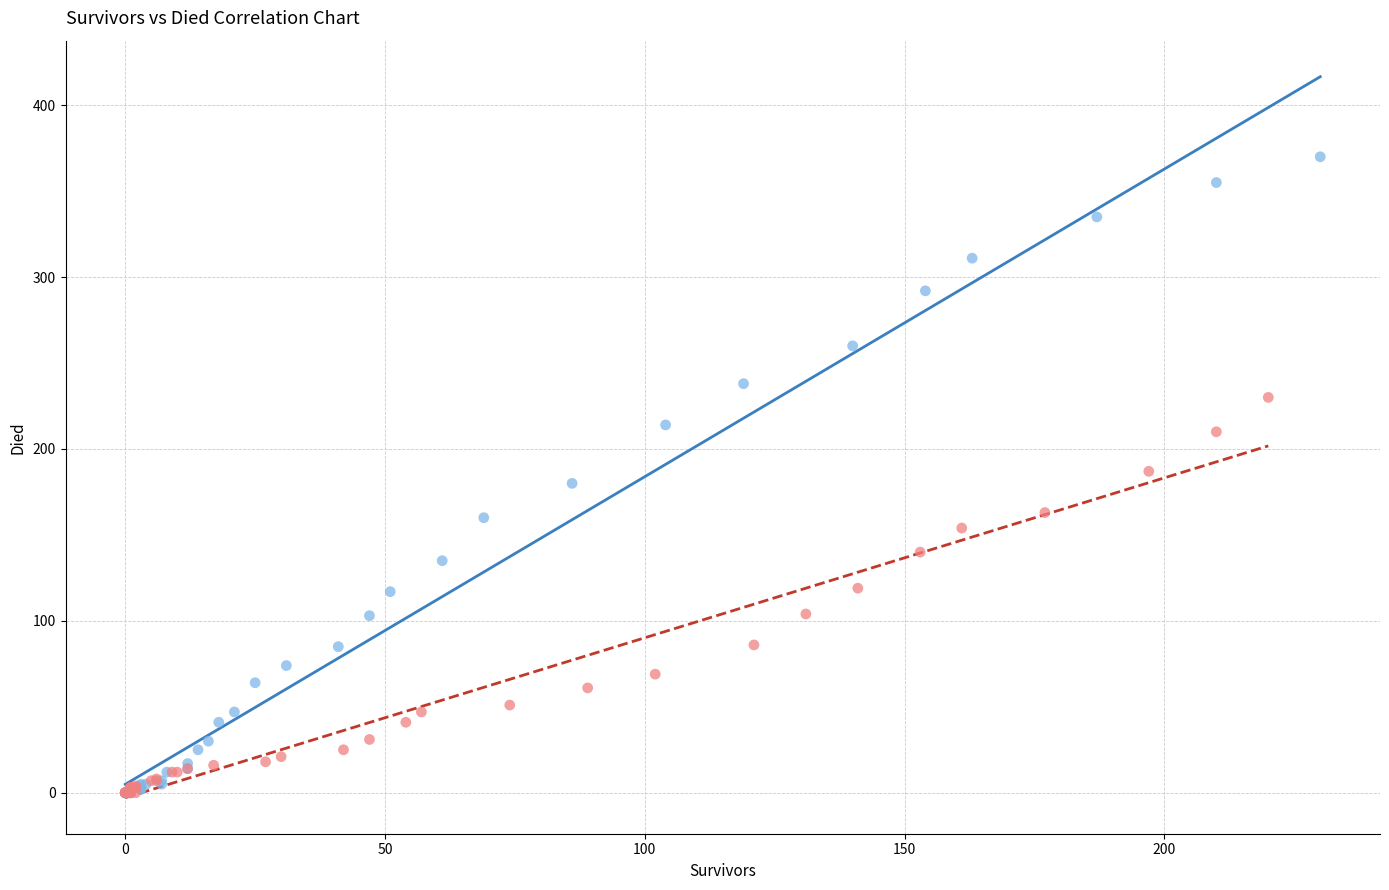

Which series reaches the maximum Y coordinate?

died vs survivors